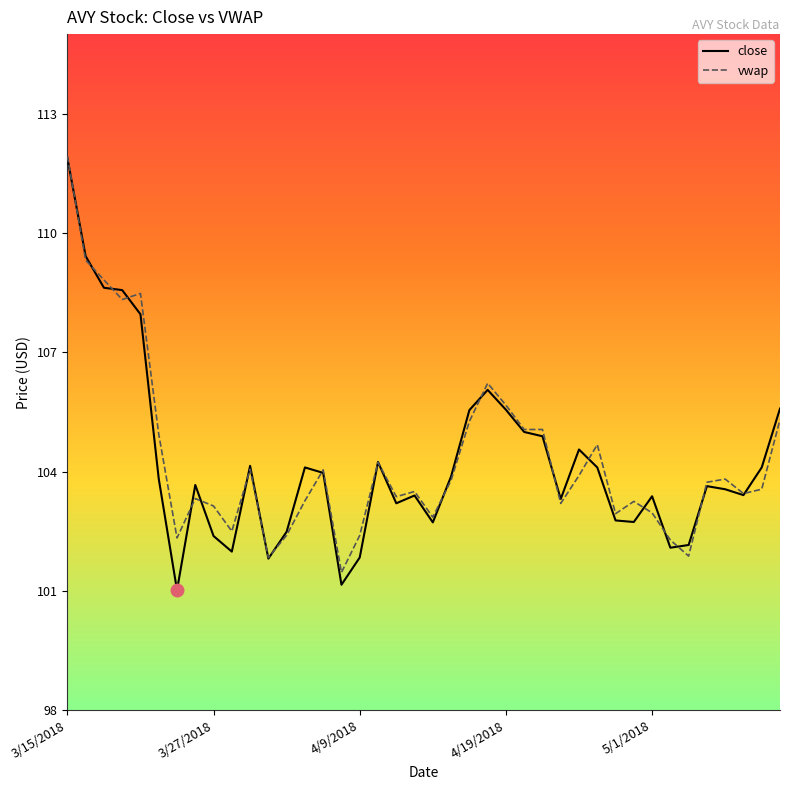

True or false: close and vwap cross at least once.

True